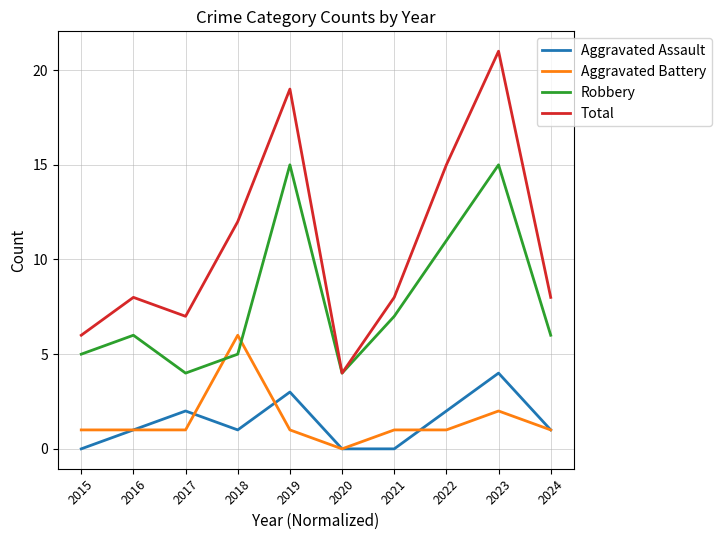

What is the difference between the maximum and minimum values in the Robbery series?

11